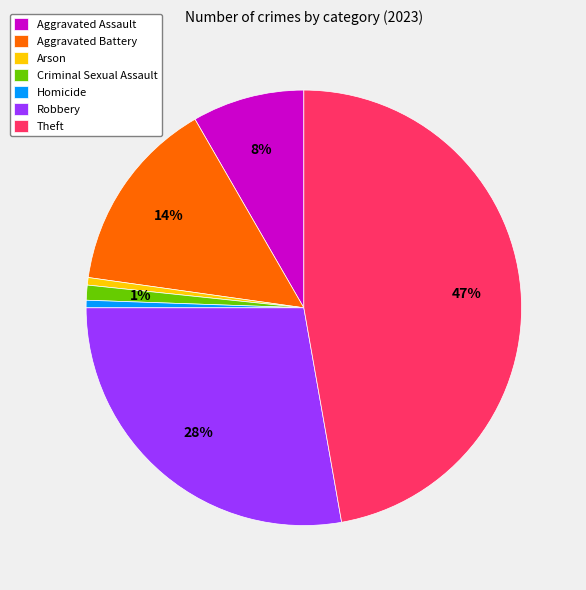

What is the largest slice in the pie chart?

Theft